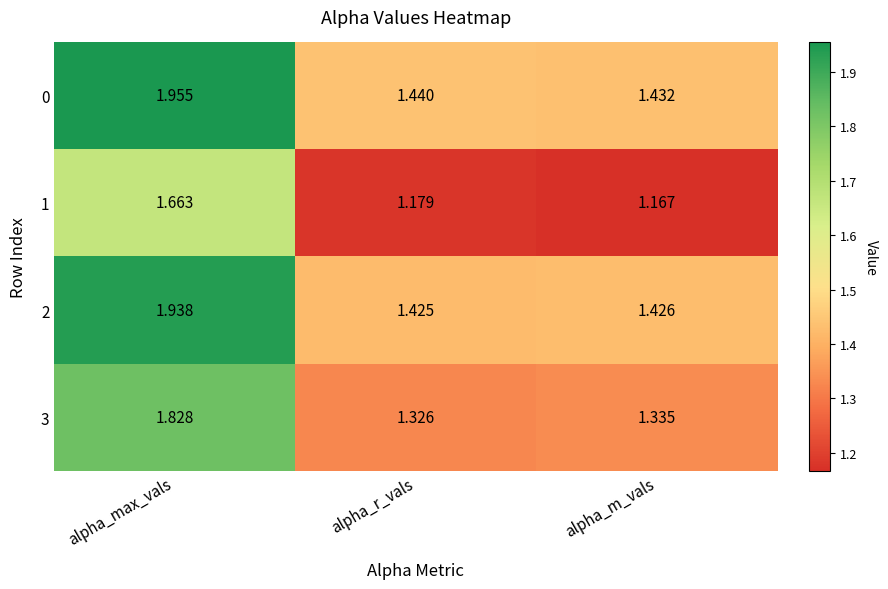

At which label does 2 reach its minimum?

alpha_r_vals